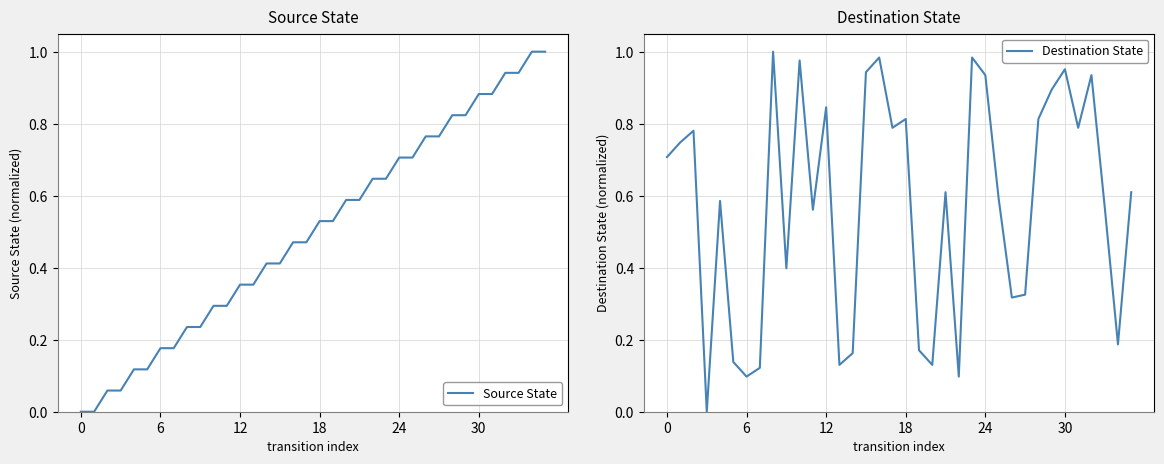

The Destination State series shows 0.1 at 6. True or false?

True